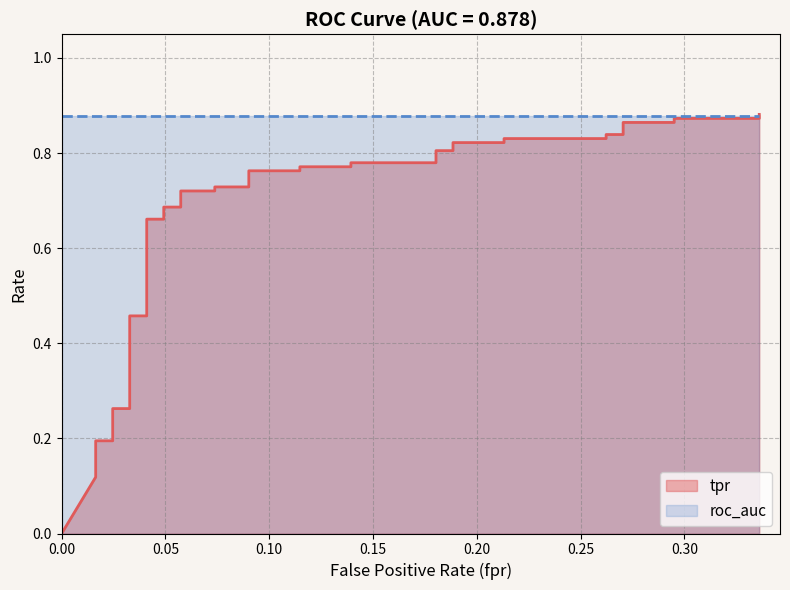

What is the value of the 32nd point from the left?

0.8